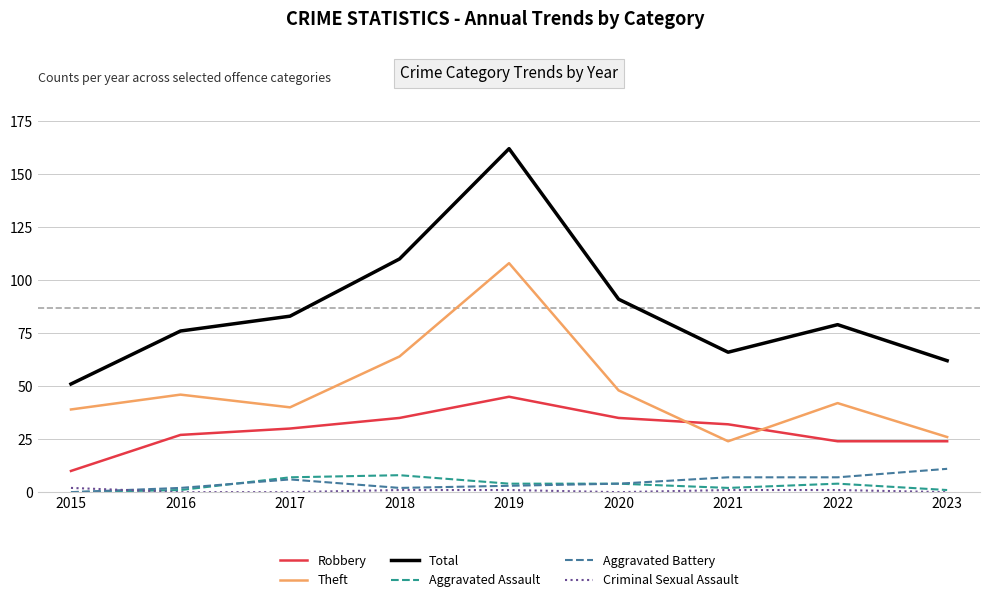

Where is Total nearest to the value 106?

2018